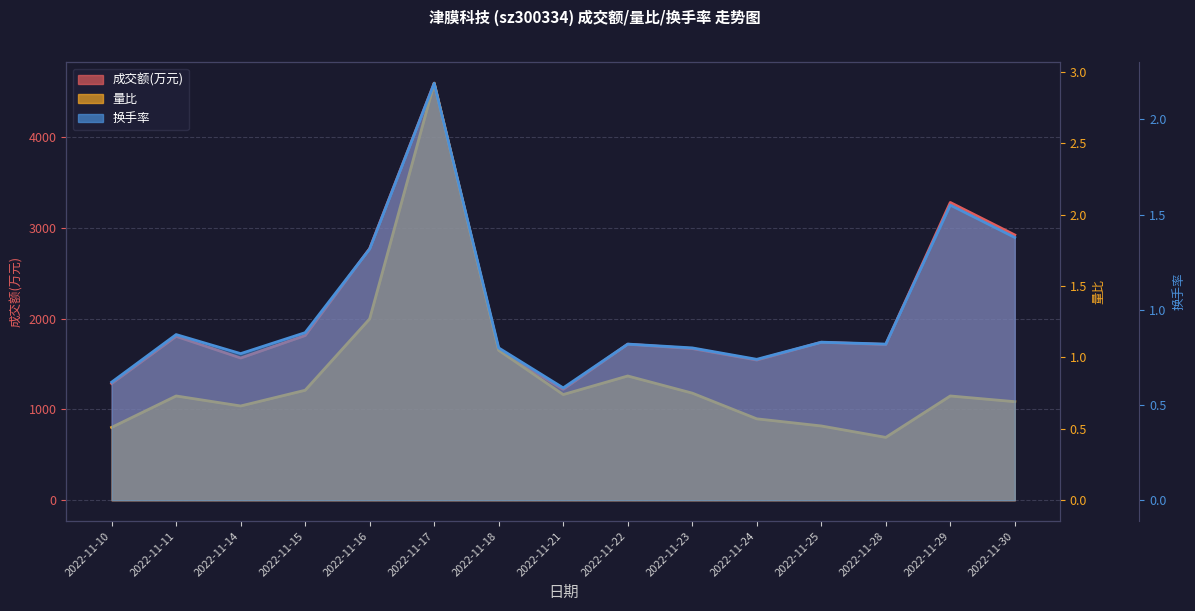

What is the smallest value displayed?

0.4